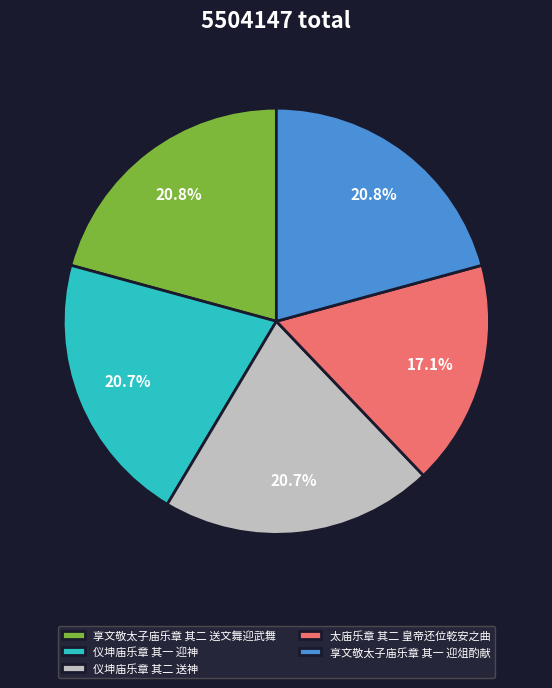

Is there a majority slice in this chart?

No